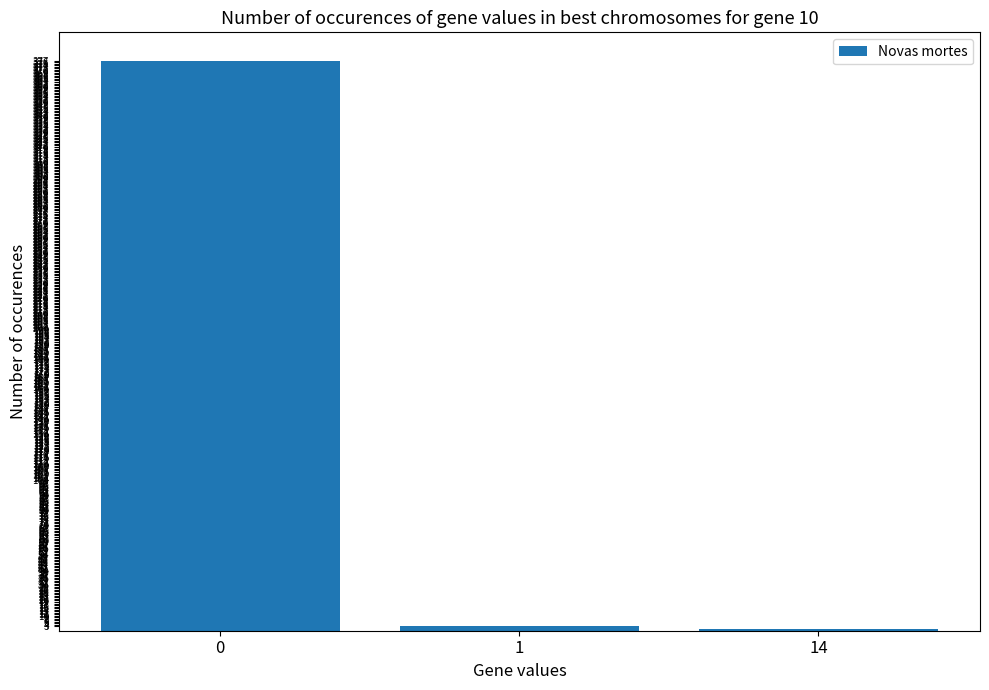

What is the maximum value shown in the chart?

377